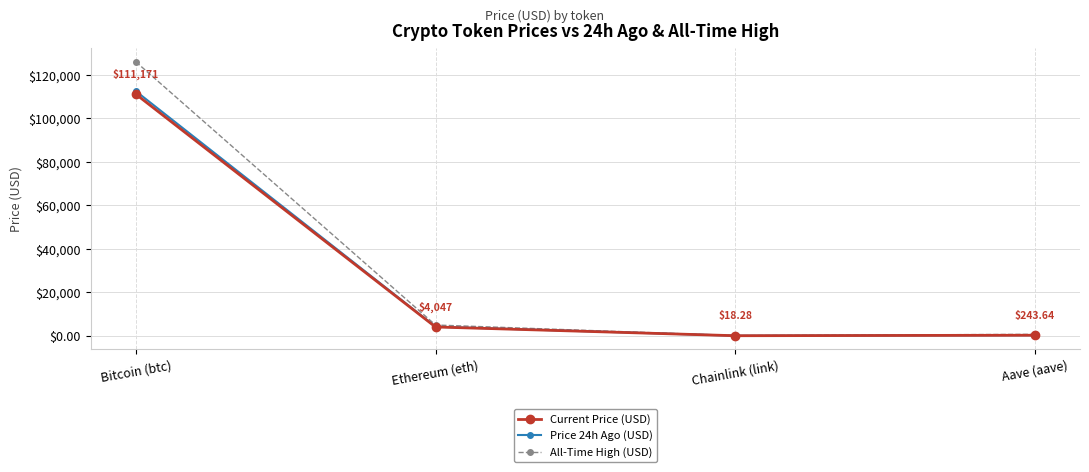

What is the total value across all series at Aave (aave)?

1162.0